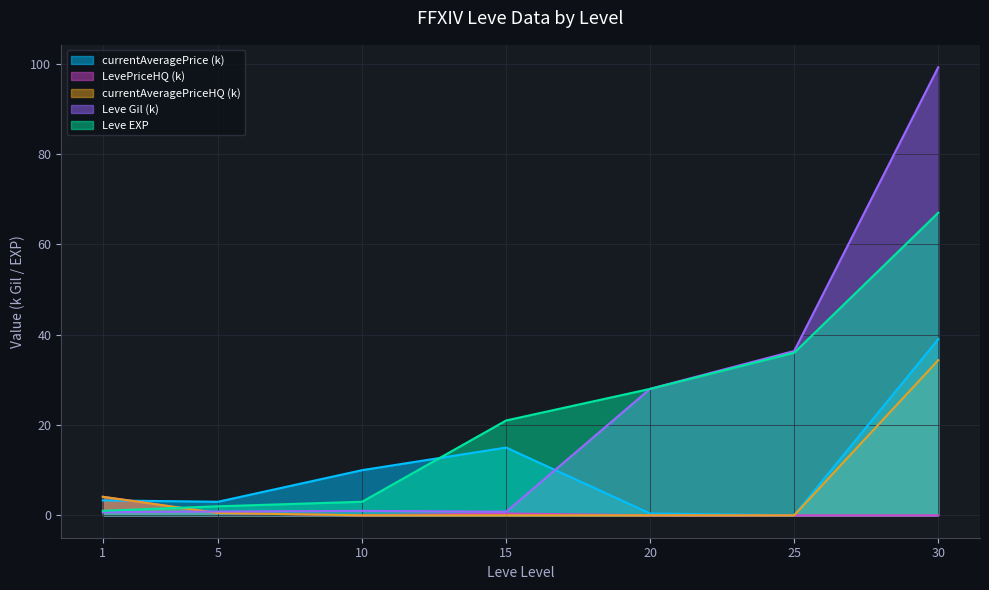

Which series ends up on top after the final intersection of Leve Gil and currentAveragePriceHQ?

Leve Gil